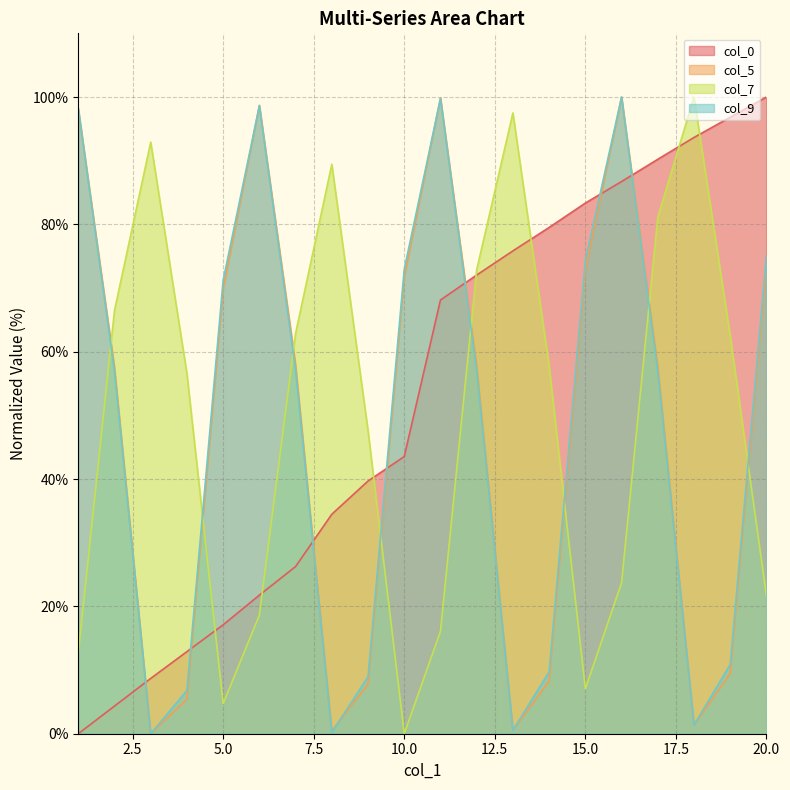

Which label corresponds to the largest value in the chart?

20